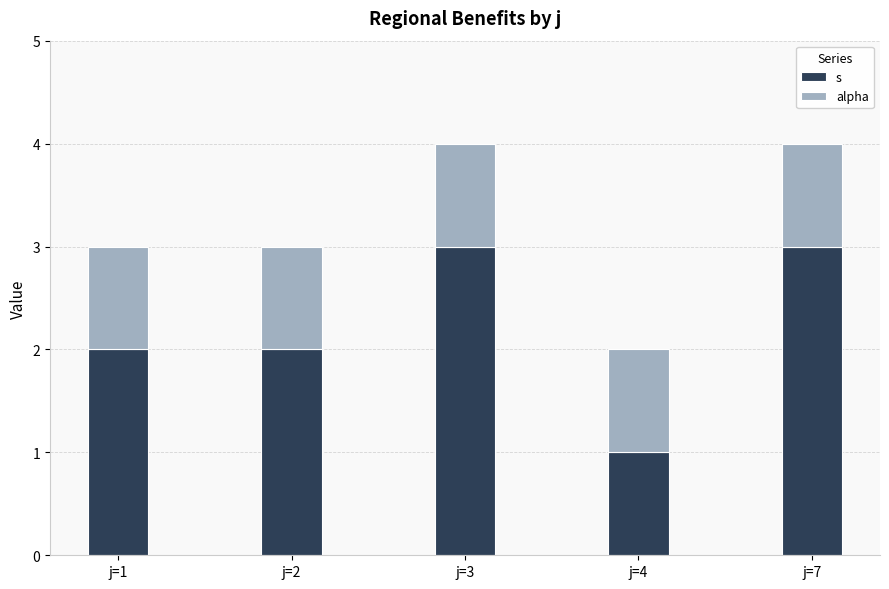

Which series changed the most between j=2 and j=4?

s